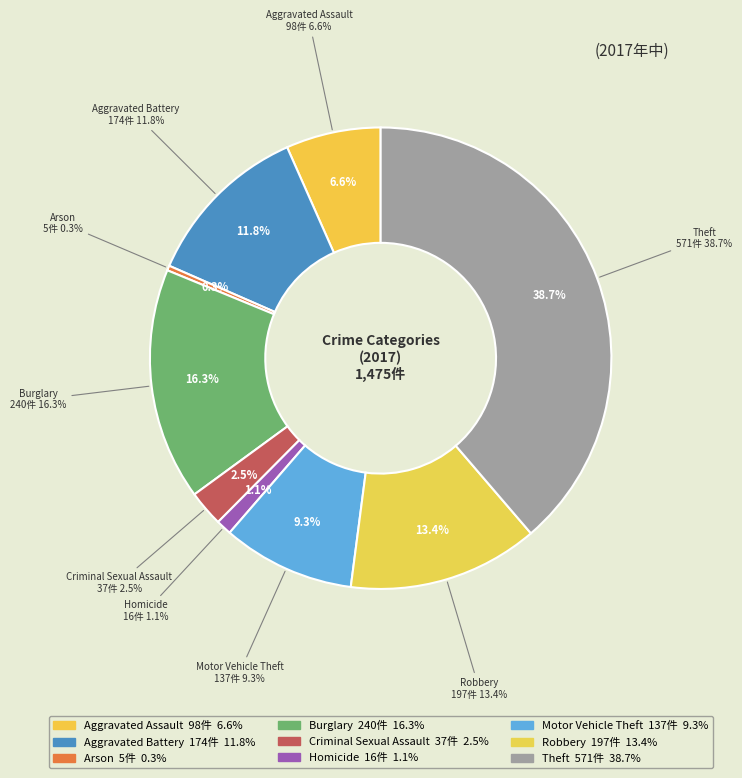

To the nearest percent, what is the combined percentage of Arson and Burglary?

17%